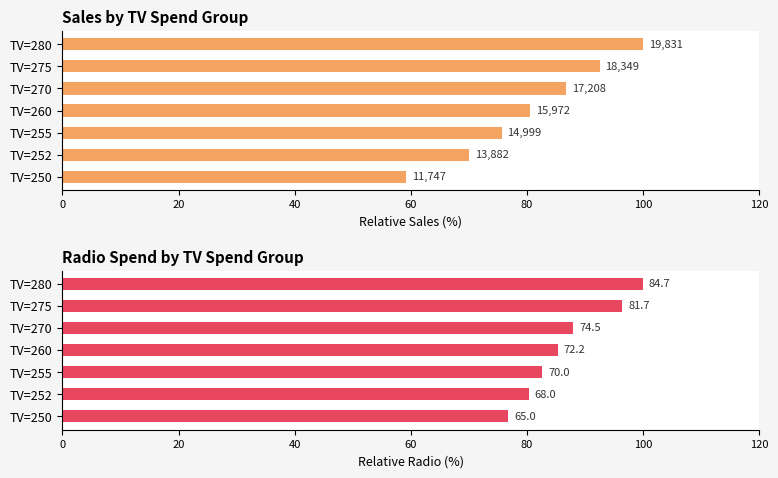

What is the average value of the radio series?

87.1